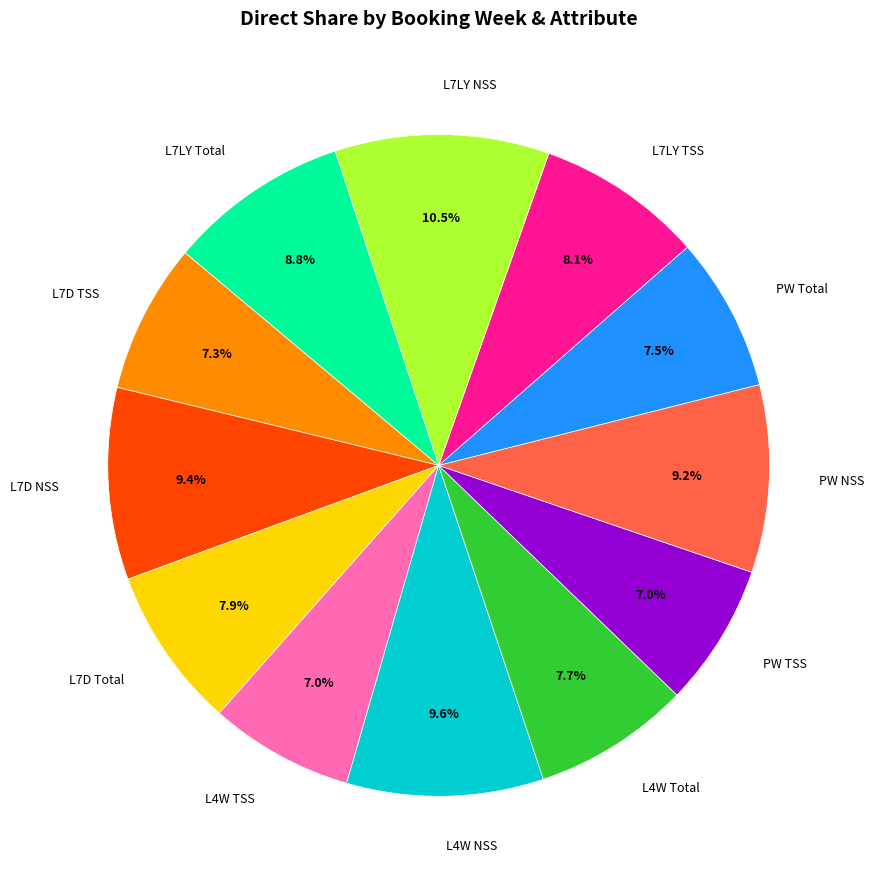

Count the number of slices in the pie.

12